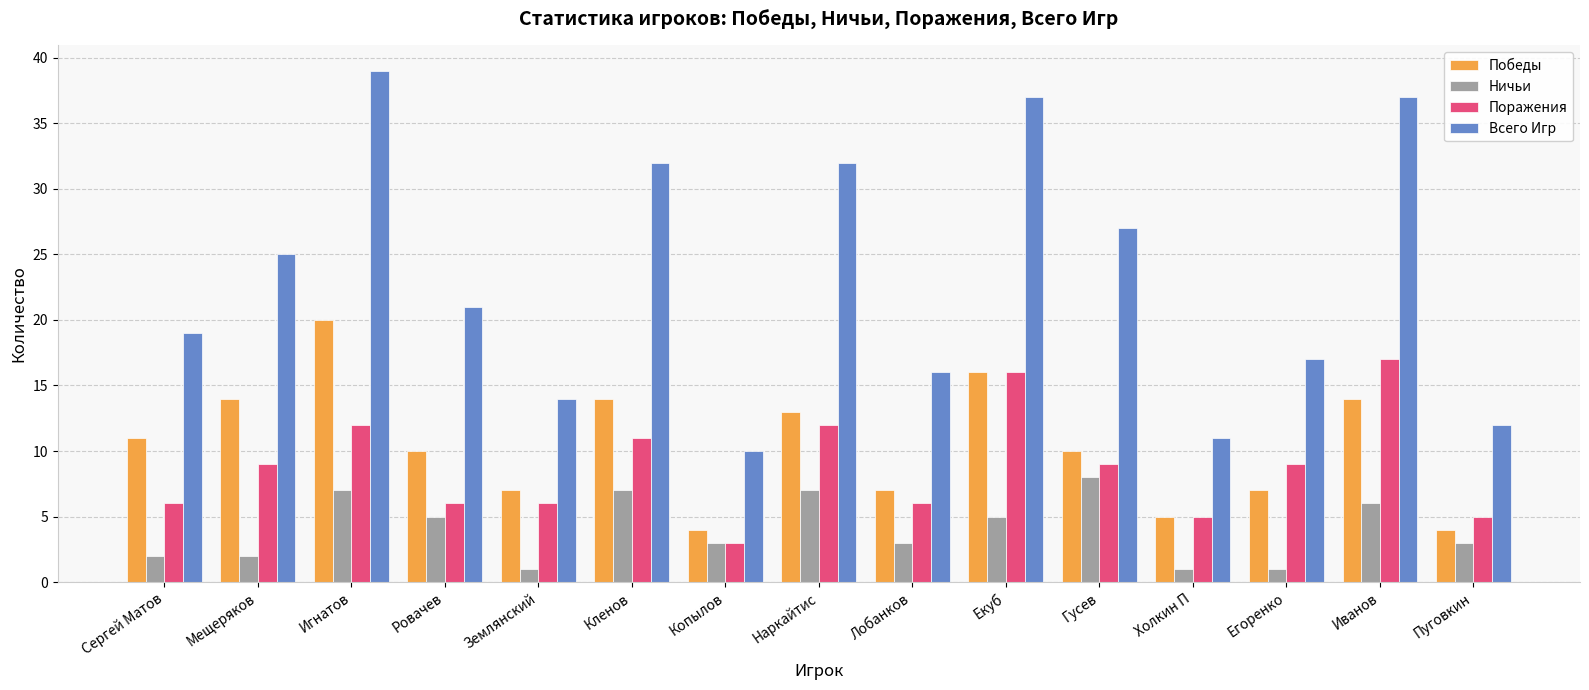

Count the number of categories in the chart.

15